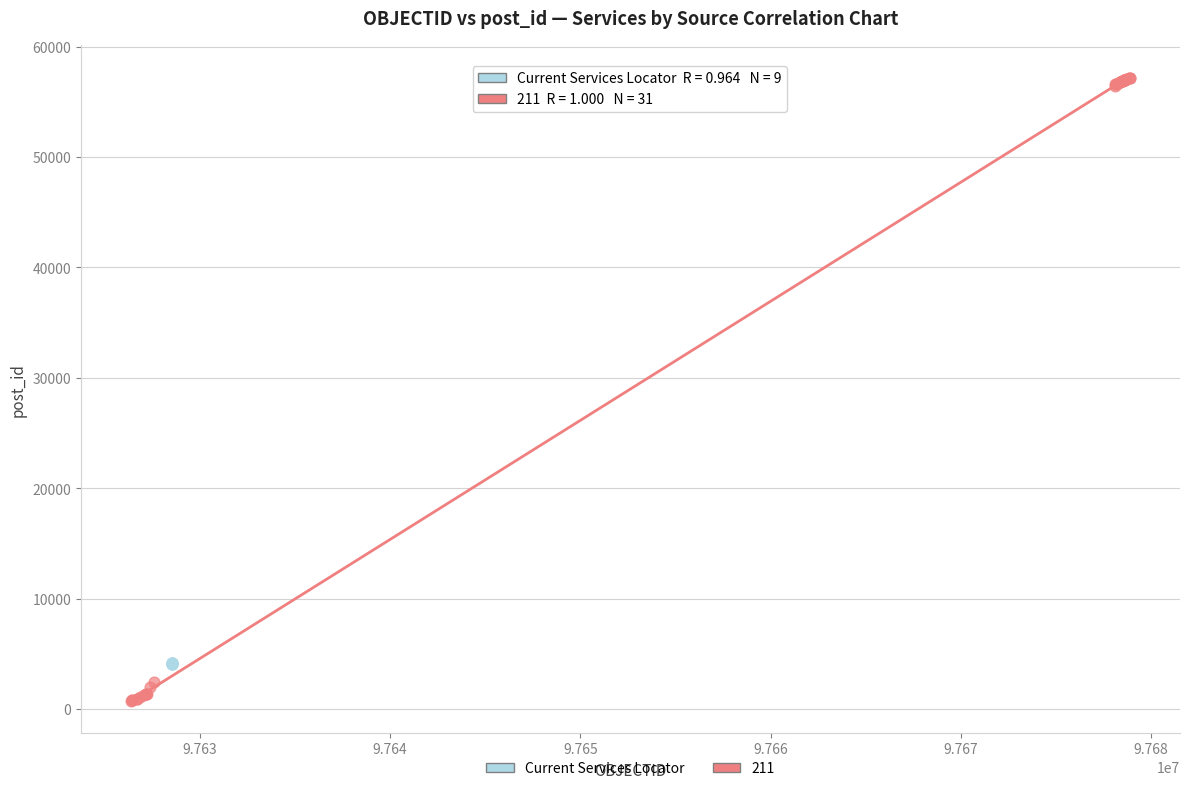

Which series has the widest spread of Y values?

211